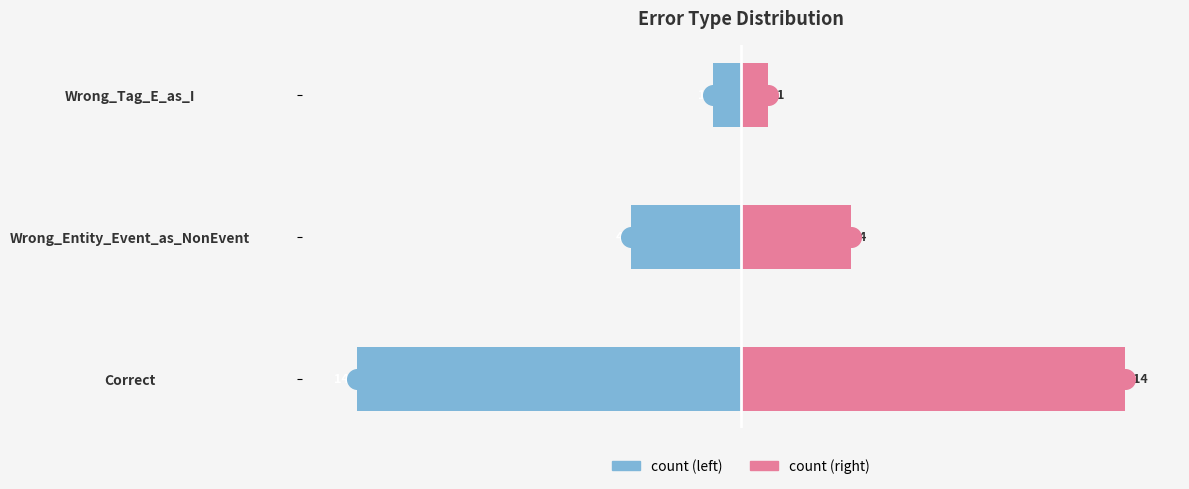

Which series contains the lowest Y value?

count (left)